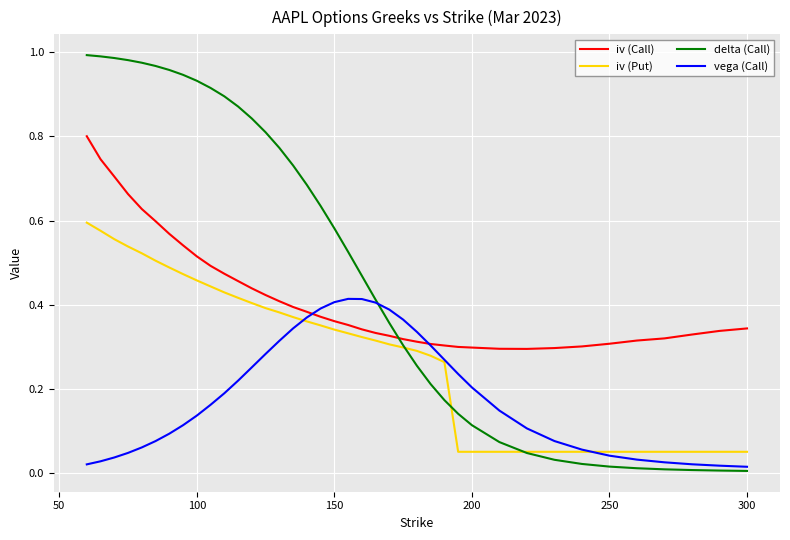

What are all the series names shown in the legend?

iv (Call), iv (Put), delta (Call), vega (Call)